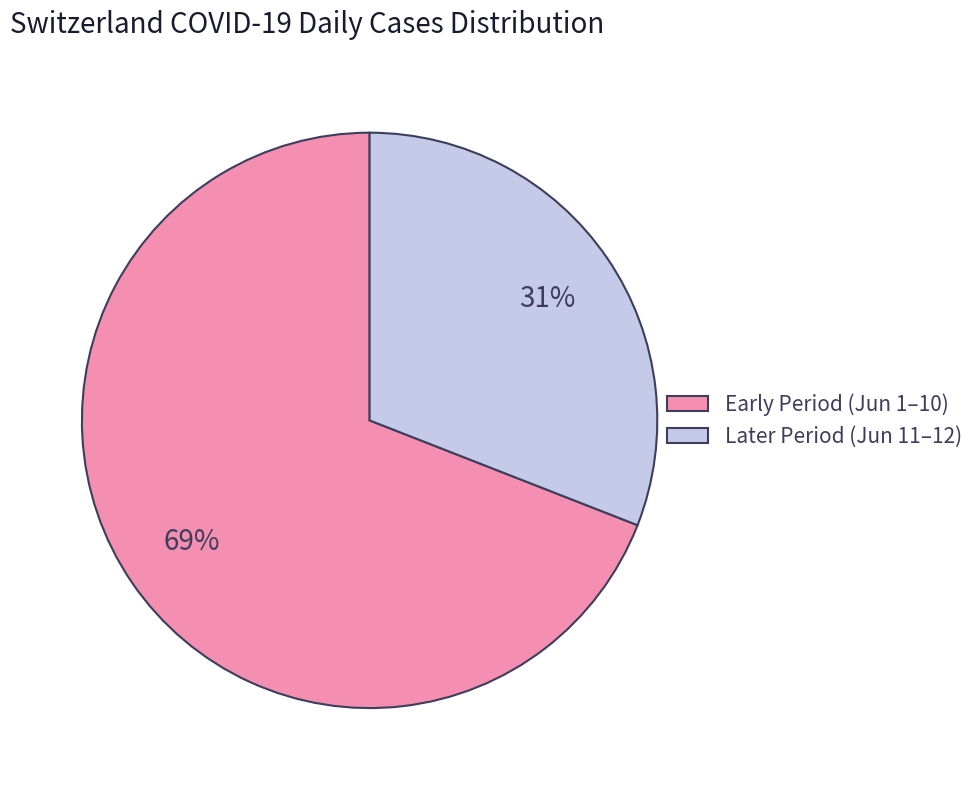

Is the sum of Early Period (Jun 1–10) and Later Period (Jun 11–12) greater than half?

Yes